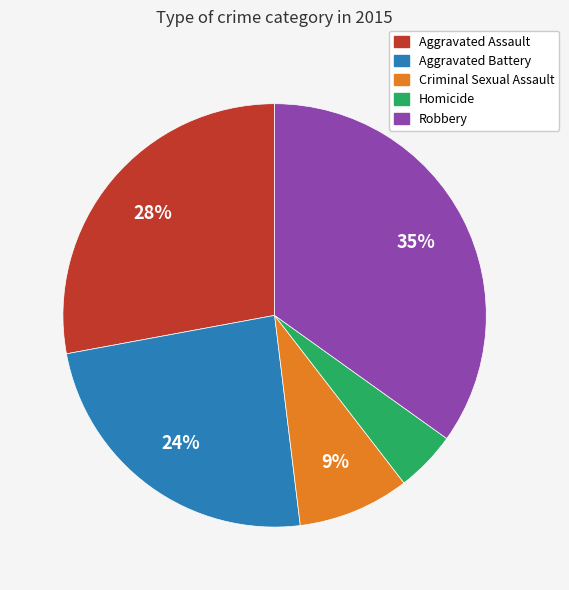

Rank the categories by value from highest to lowest.

Robbery, Aggravated Assault, Aggravated Battery, Criminal Sexual Assault, Homicide